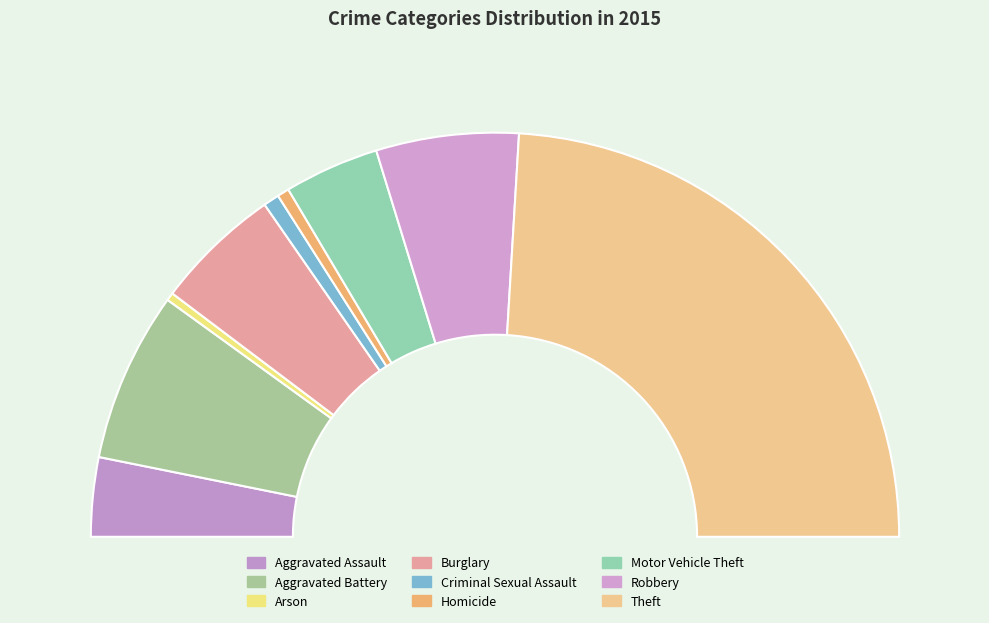

Count the number of slices in the pie.

9